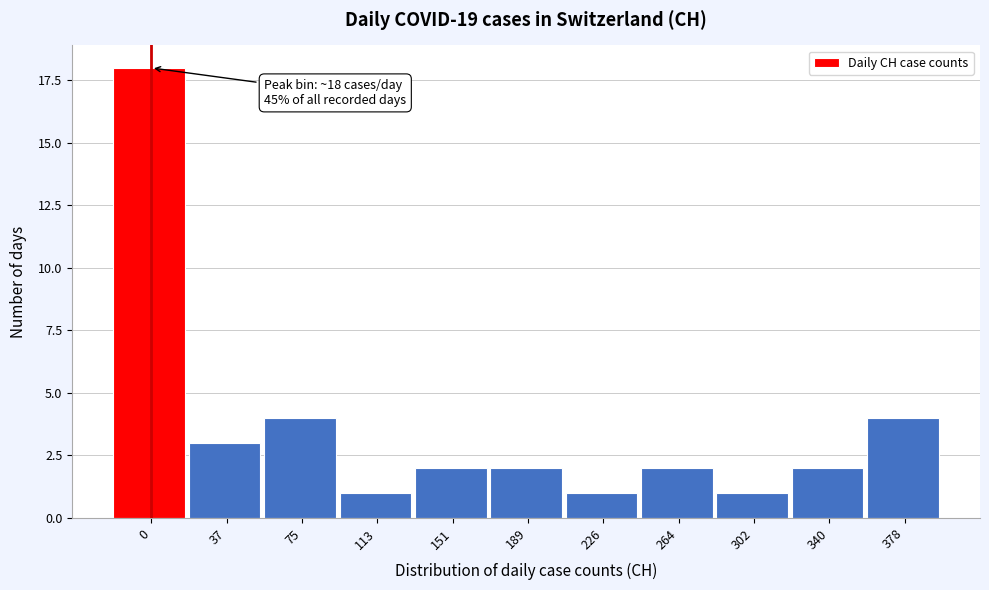

Reading right to left, list all the values displayed in this chart.

4	2	1	2	1	2	2	1	4	3	18